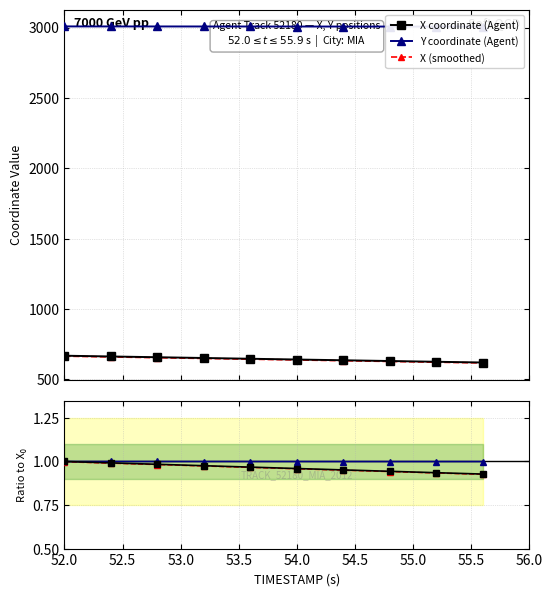

True or false: Y / Y₀ and X smooth / X₀ intersect in this chart.

False